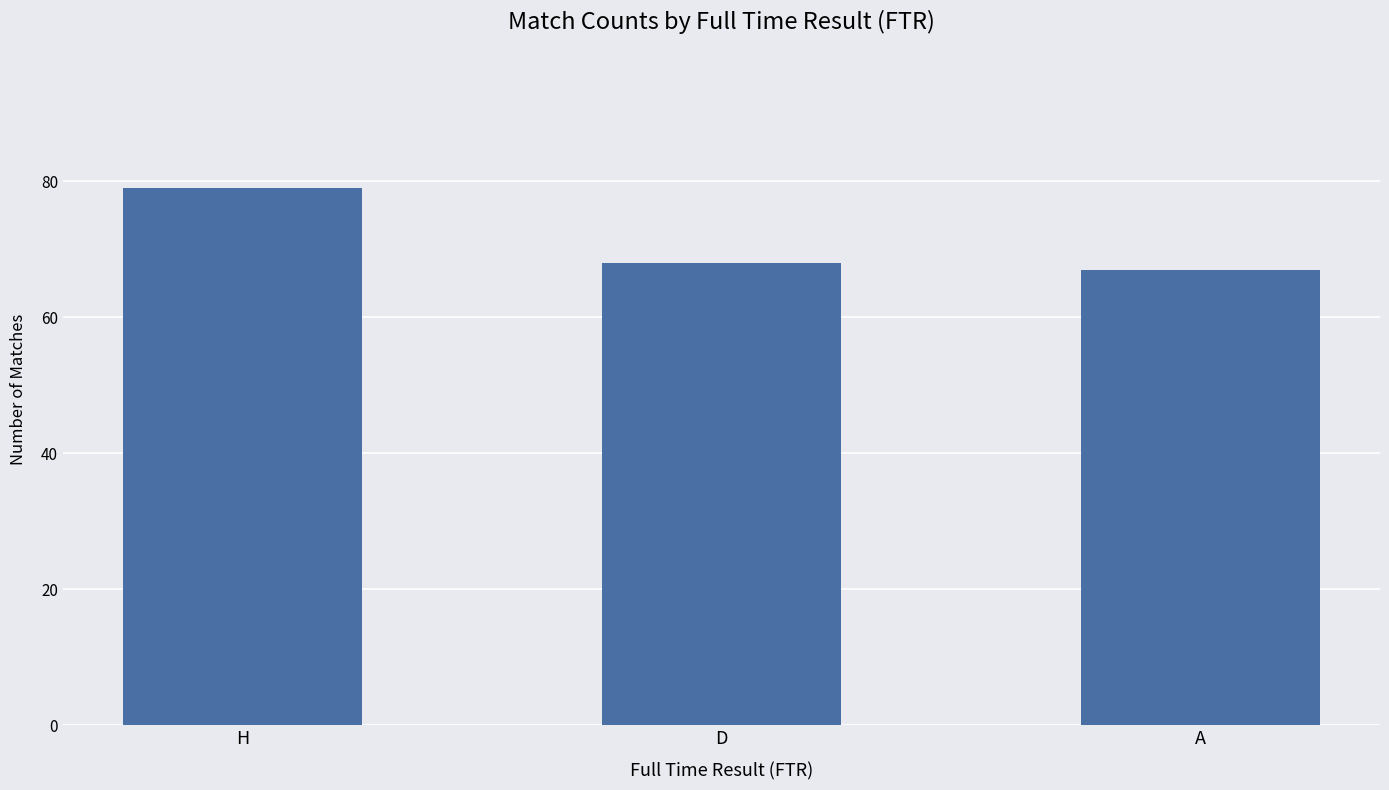

What is the label of the 2nd bar from the right?

D